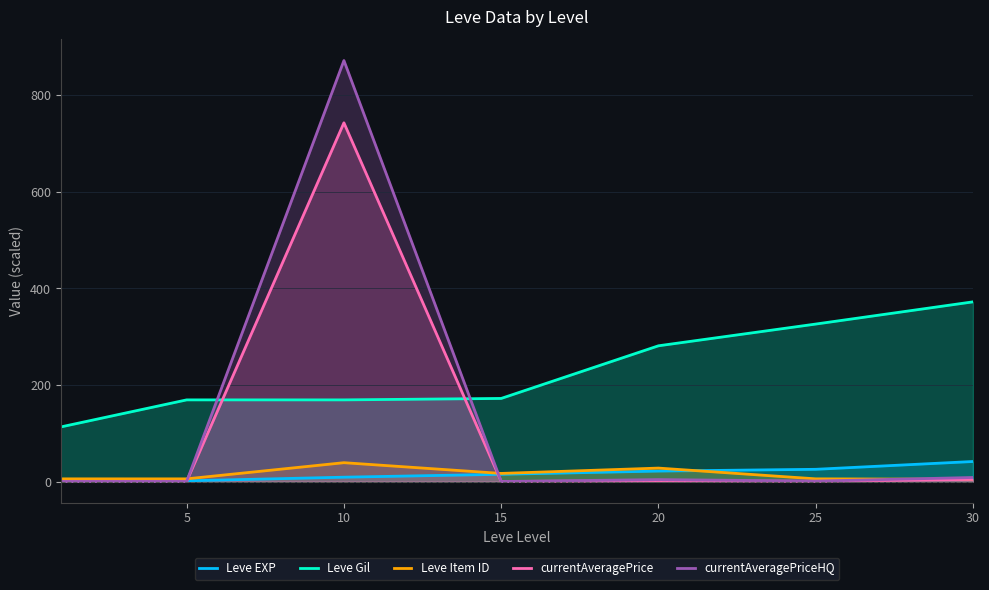

What is the approximate value of Leve Item ID at 10?

39.0